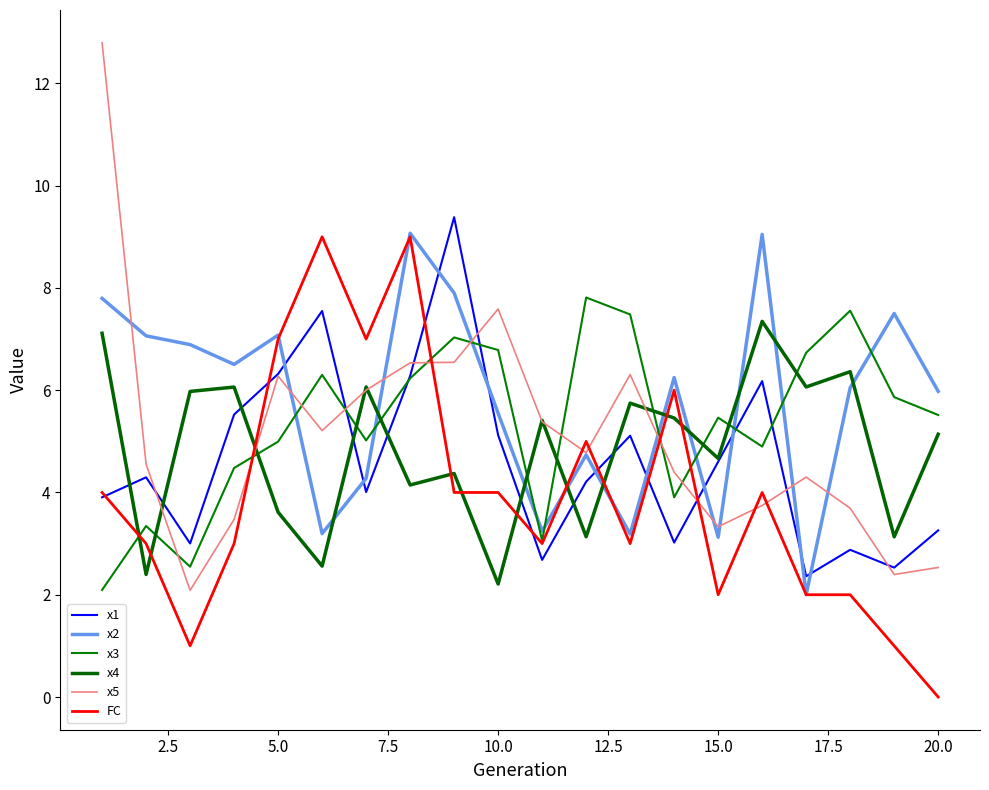

After their last crossing, which series has the higher values: FC or x5?

x5